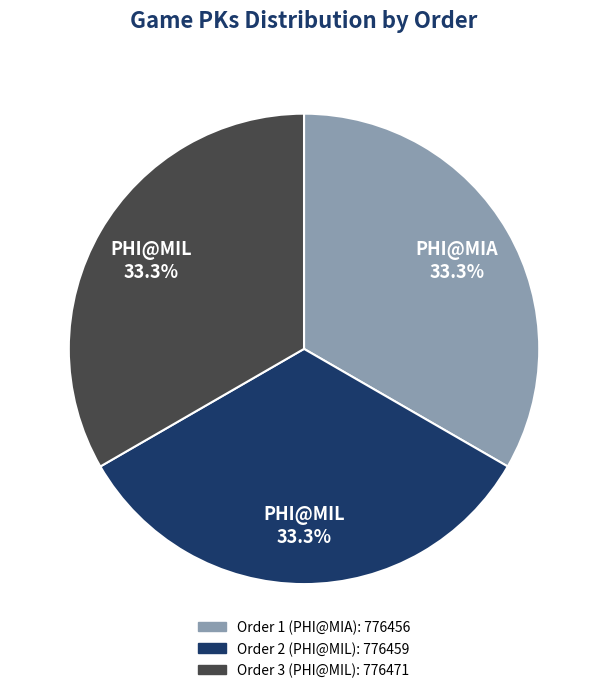

Is there a majority slice in this chart?

No